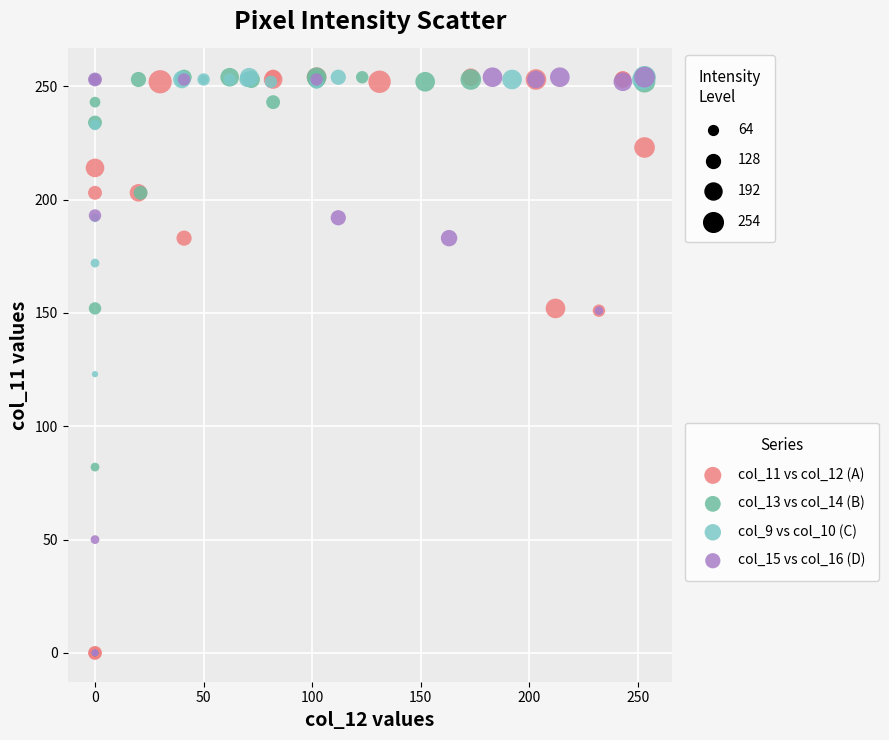

What are all the series names shown in the legend?

col_11 vs col_12 (A), col_13 vs col_14 (B), col_9 vs col_10 (C), col_15 vs col_16 (D)